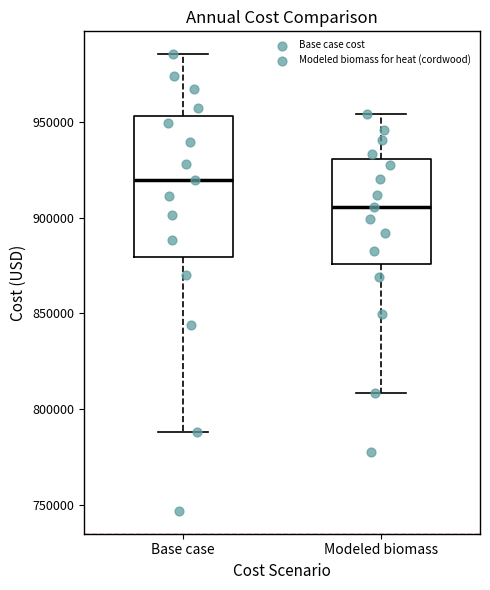

Where does the upper whisker of the box for Modeled biomass end on the y-axis? The values are not printed on the chart, so give them approximately, as read against the axis.

955000